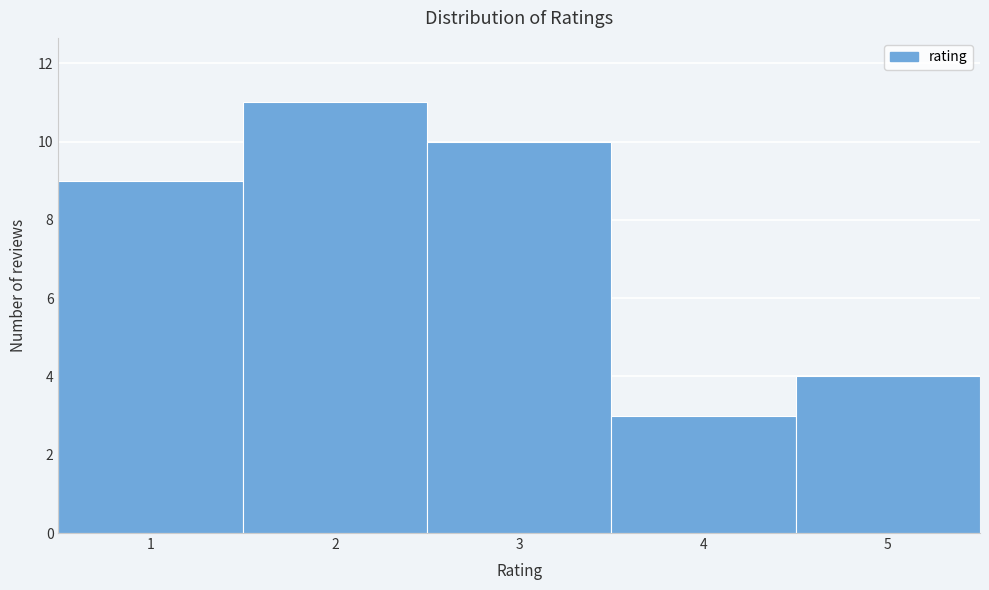

What is the height of the bar covering 4.5 to 5.5 on the x-axis? The values are not printed on the chart, so give them approximately, as read against the axis.

4